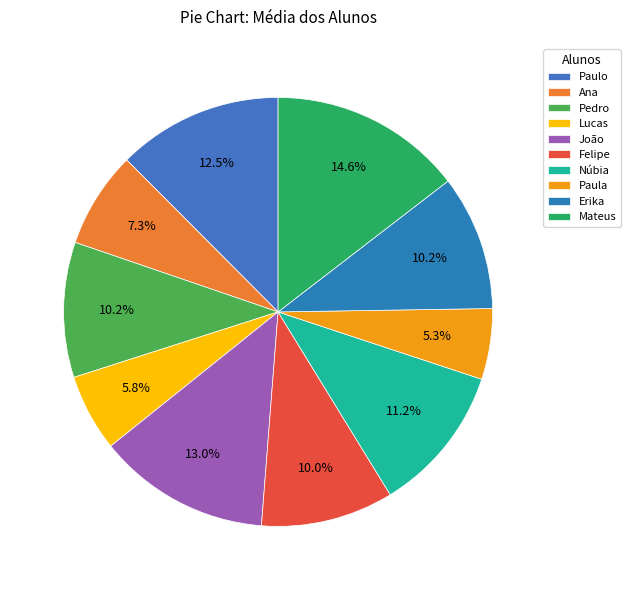

What percentage is NOT represented by Felipe?

90.0%